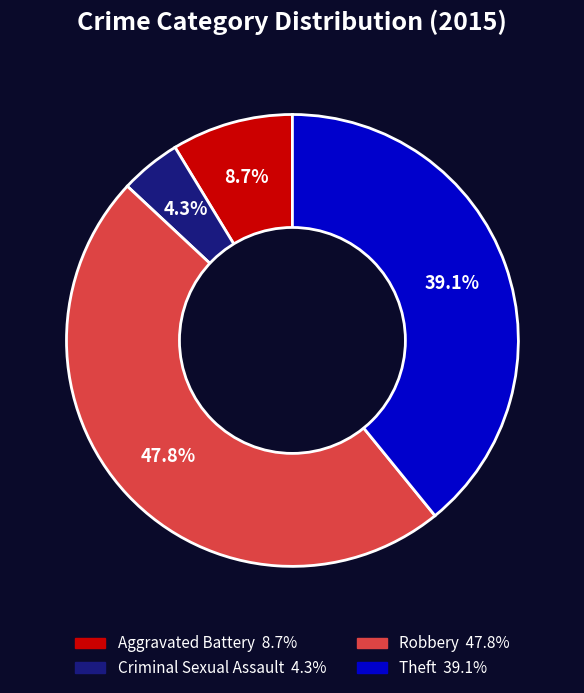

Is there any slice that represents more than half of the pie?

No